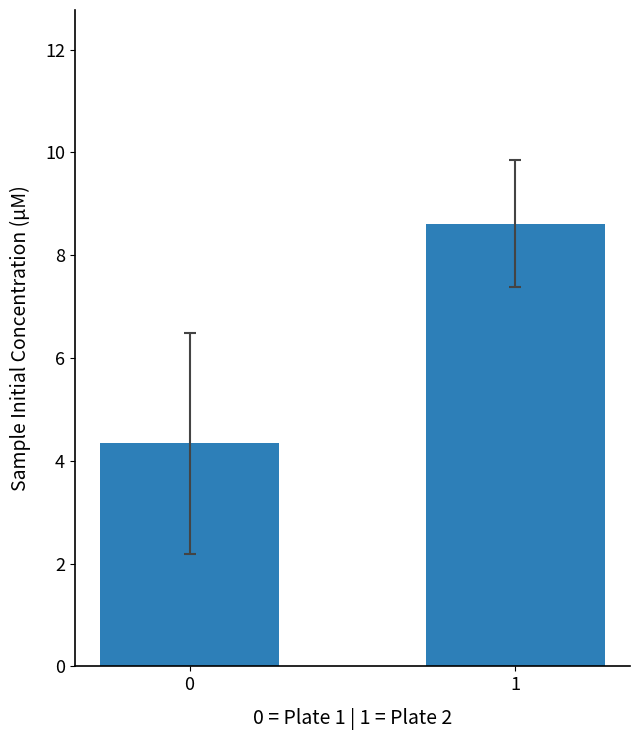

What is the change in value from 0 to 1?

+4.3